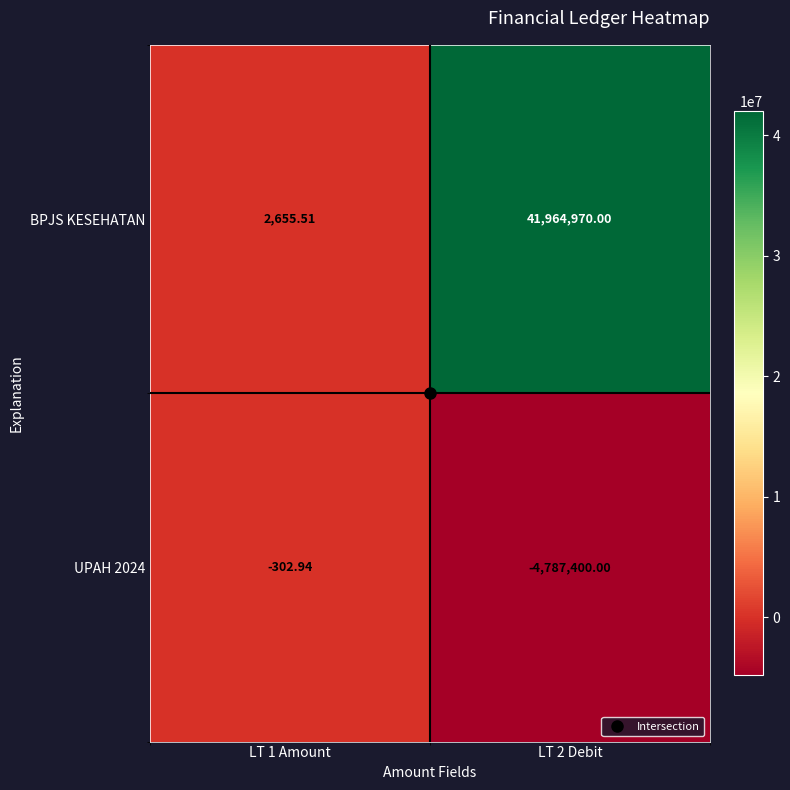

Which series has the largest range (max minus min)?

BPJS KESEHATAN